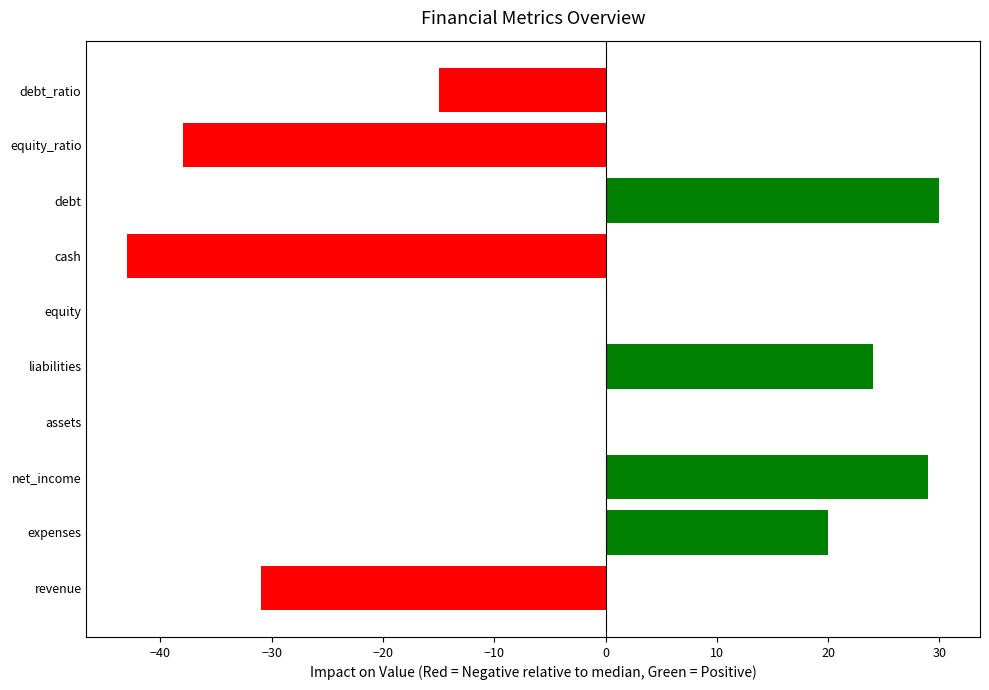

Are the bars horizontal?

Yes